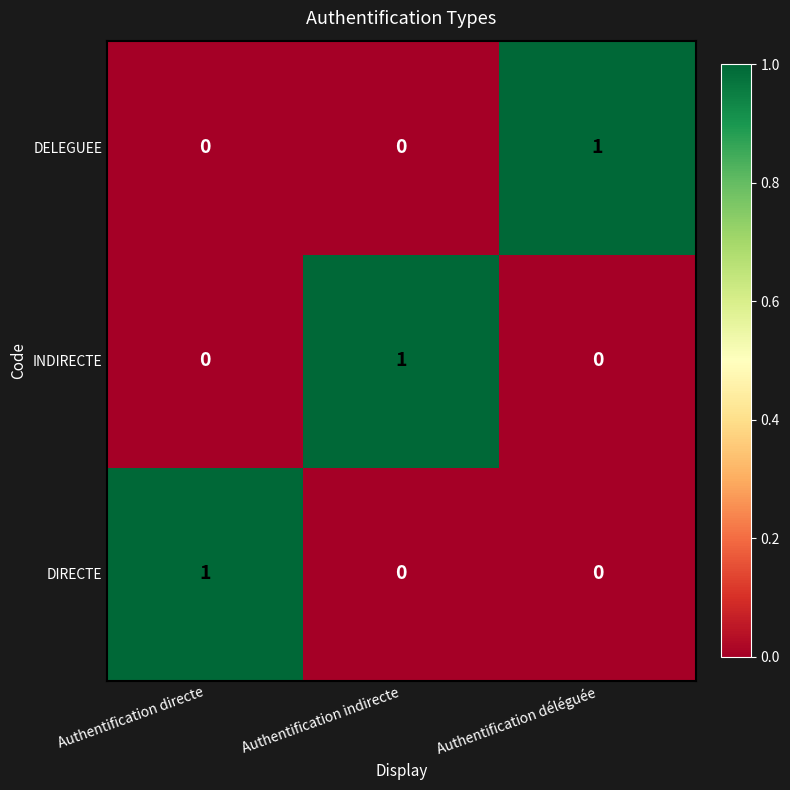

How many INDIRECTE values are between 0 and 1?

3